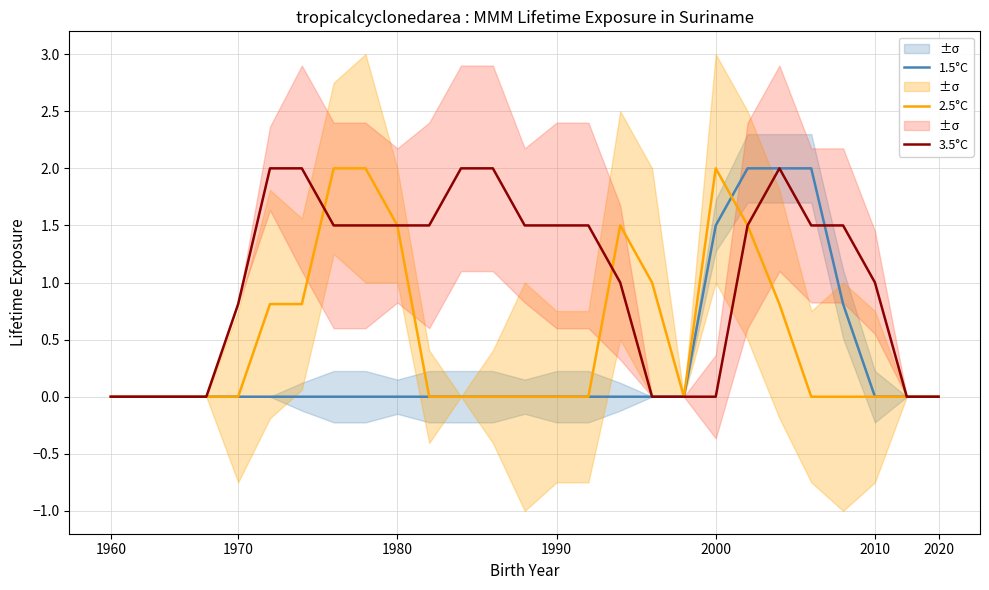

Reading left to right, extract all data points from this chart.

1.5°C: 0.0	0.0	0.0	0.0	0.0	0.0	0.0	0.0	0.0	0.0	0.0	0.0	0.0	0.0	0.0	0.0	0.0	0.0	0.0	1.5	2.0	2.0	2.0	0.8	0.0	0.0	0.0
2.5°C: 0.0	0.0	0.0	0.0	0.0	0.8	0.8	2.0	2.0	1.5	0.0	0.0	0.0	0.0	0.0	0.0	1.5	1.0	0.0	2.0	1.5	0.8	0.0	0.0	0.0	0.0	0.0
3.5°C: 0.0	0.0	0.0	0.0	0.8	2.0	2.0	1.5	1.5	1.5	1.5	2.0	2.0	1.5	1.5	1.5	1.0	0.0	0.0	0.0	1.5	2.0	1.5	1.5	1.0	0.0	0.0